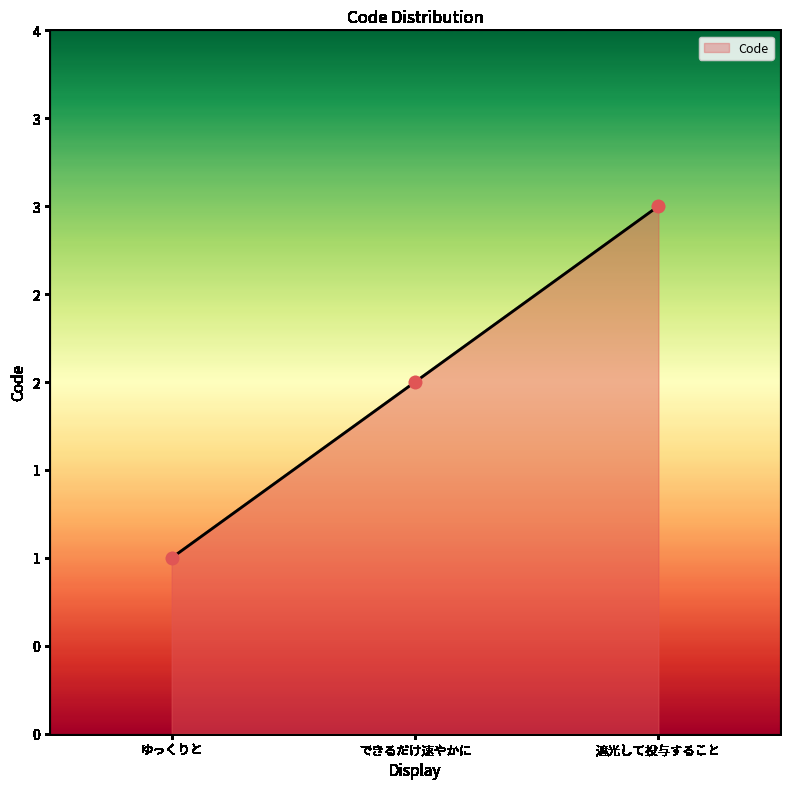

Approximately how many times larger is the value at できるだけ速やかに compared to ゆっくりと?

2.0